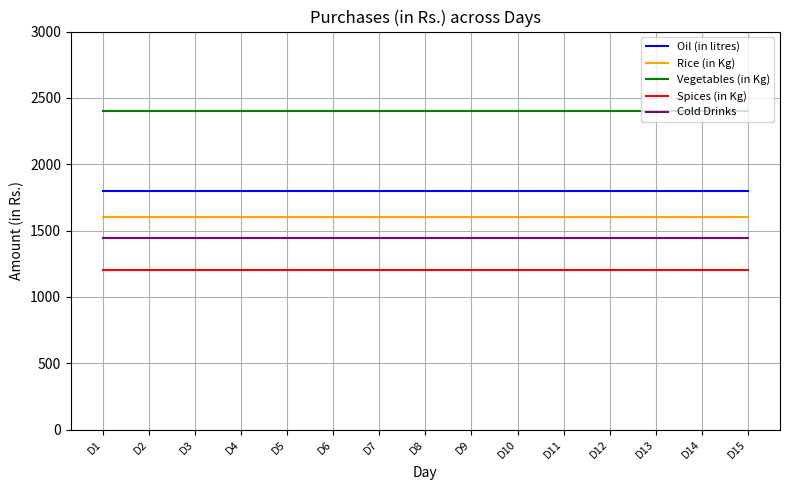

What are all the series names shown in the legend?

Oil (in litres), Rice (in Kg), Vegetables (in Kg), Spices (in Kg), Cold Drinks